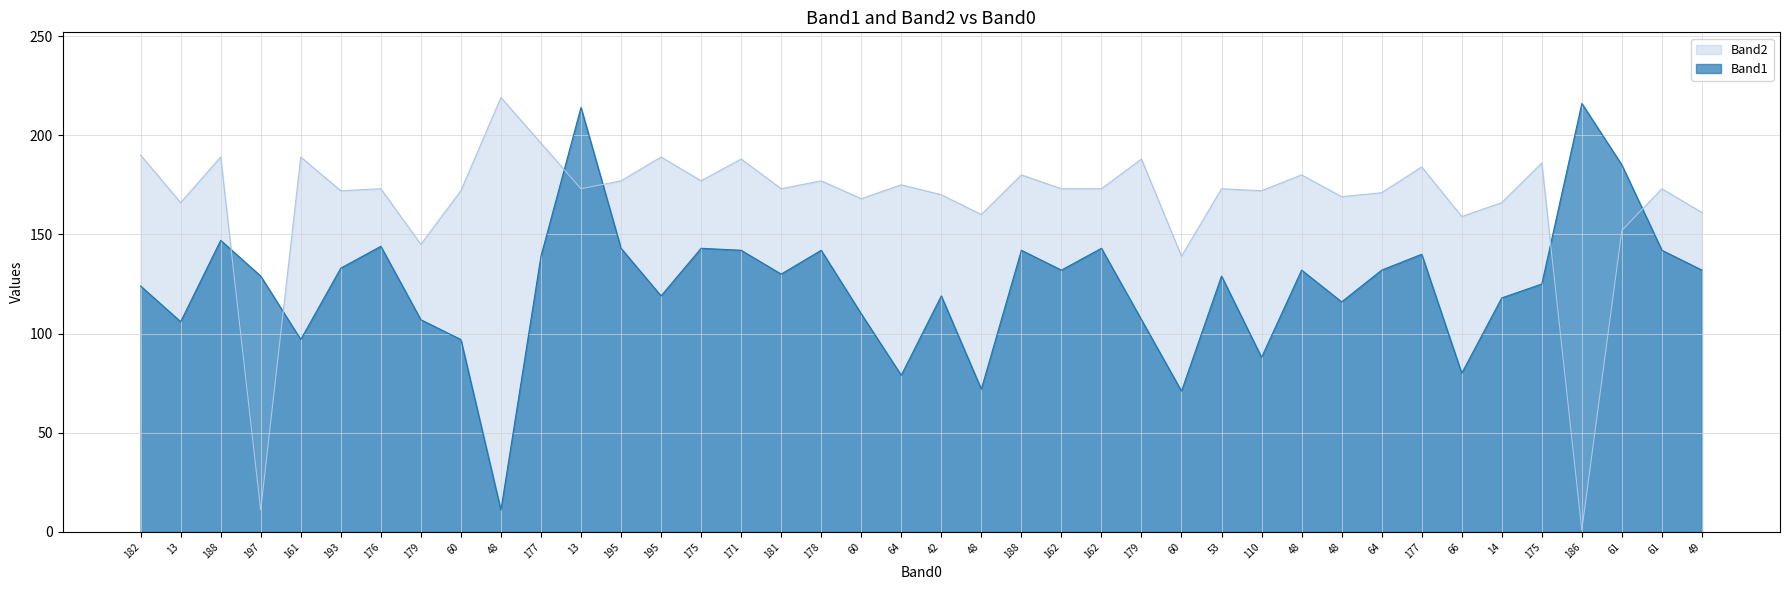

The value of Band1 at 61 is 65. True or false?

False